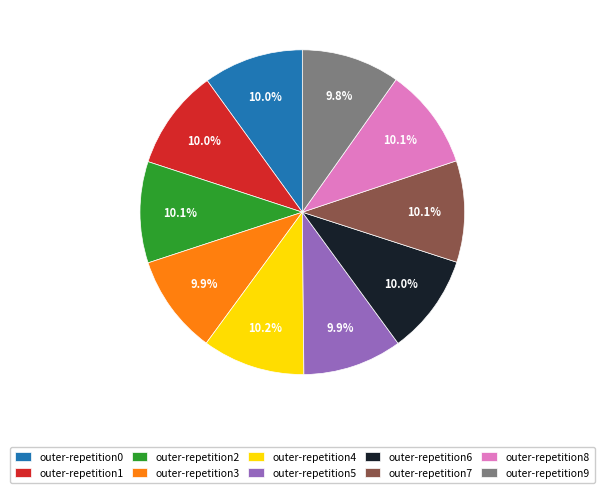

Does outer-repetition4 represent more than half of the total?

No